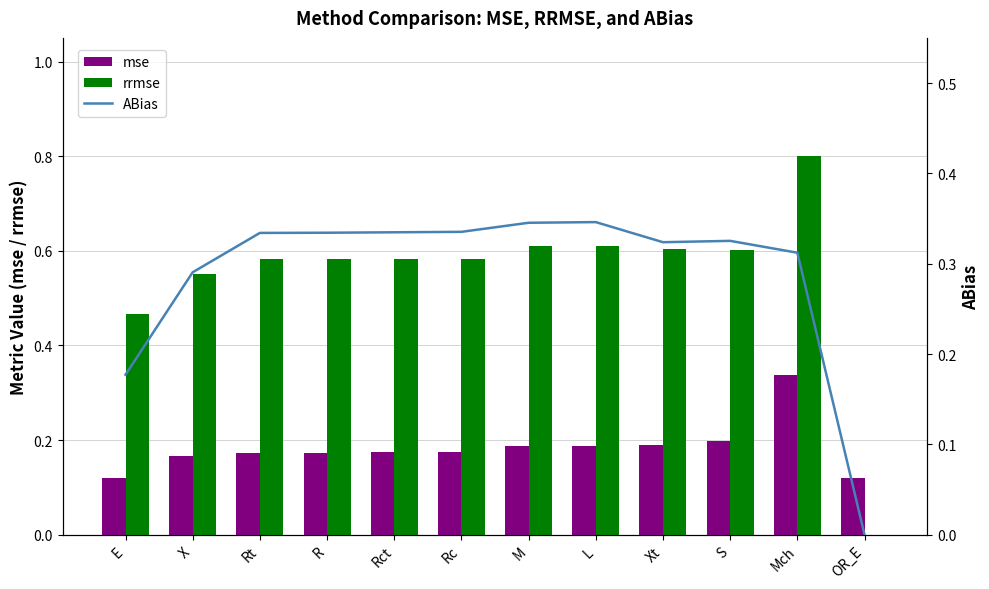

Between E and X, which series saw the biggest shift?

ABias